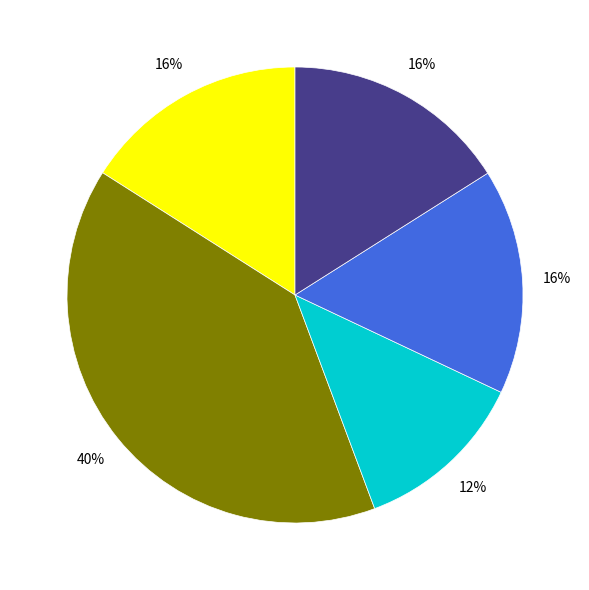

How many segments does this pie chart have?

5